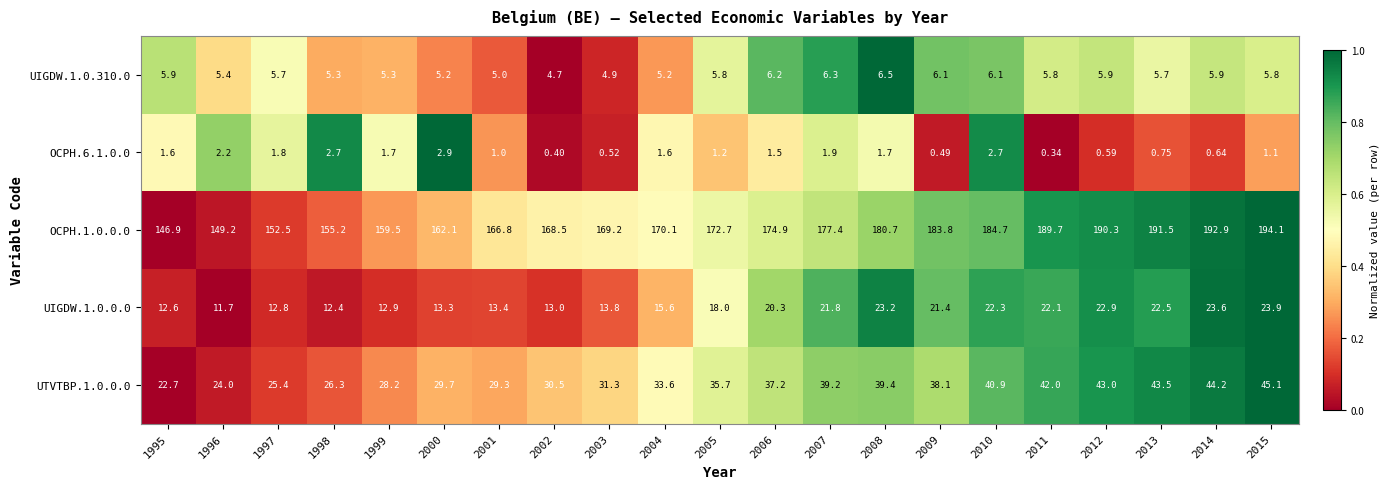

Which series changed the most between 2003 and 2013?

OCPH.1.0.0.0